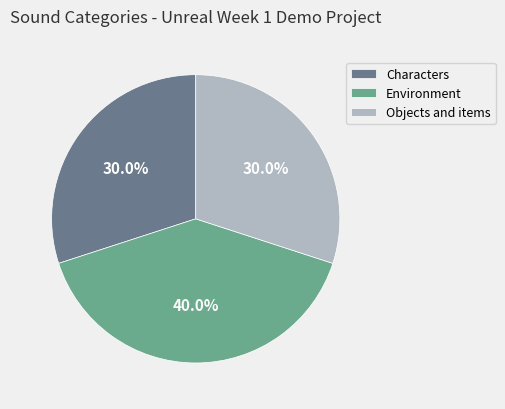

To the nearest percent, what percentage of the pie is Characters?

30%